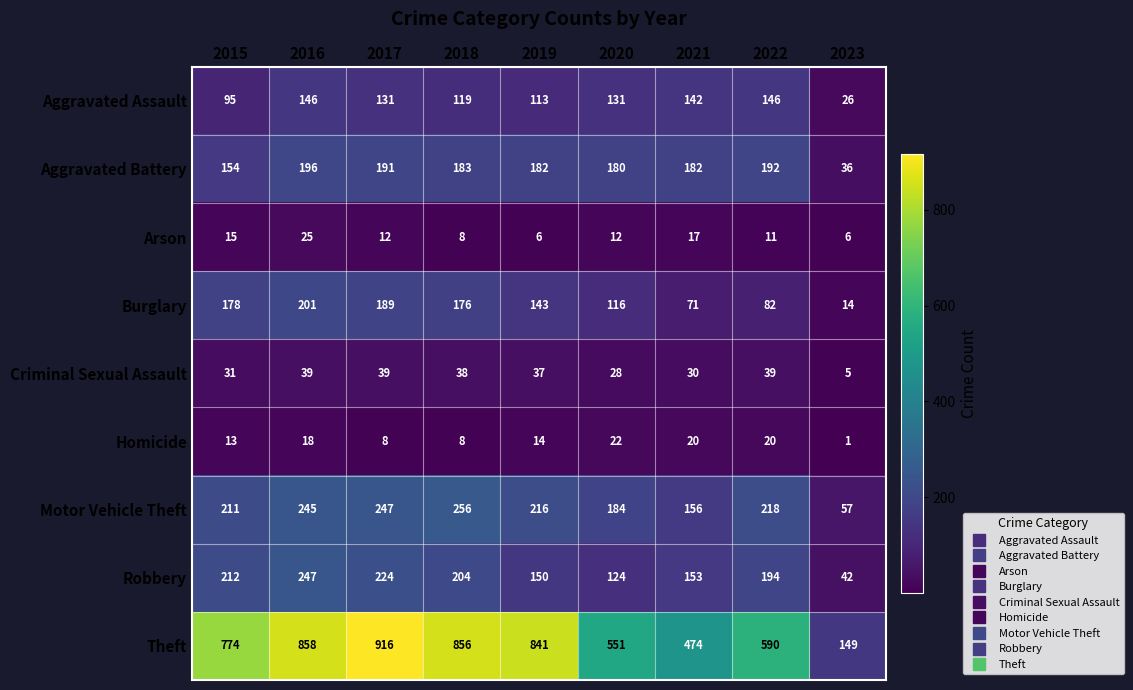

How many data points in Theft are less than 774?

4